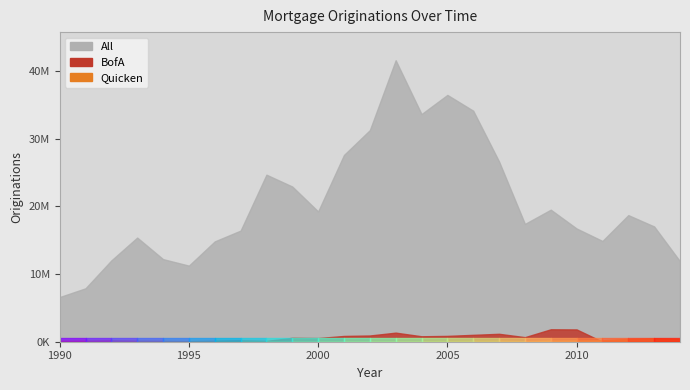

Which category has the highest value in the BofA series?

2009